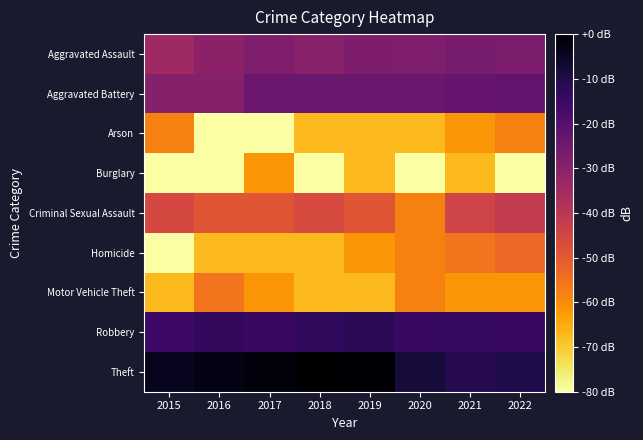

Which series has the largest range (max minus min)?

Homicide